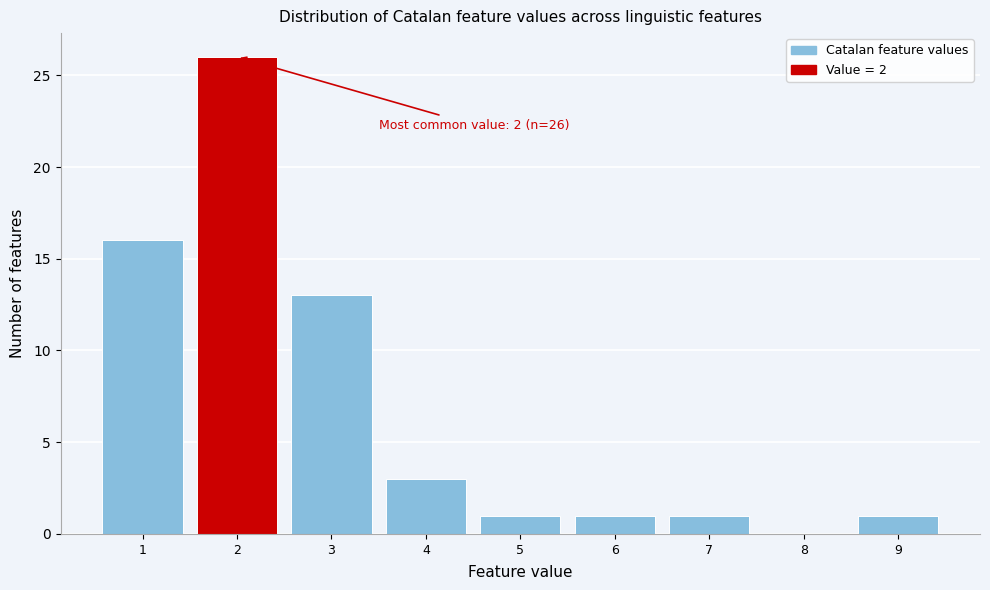

Which range on the x-axis has the tallest bar?

1.5 to 2.5